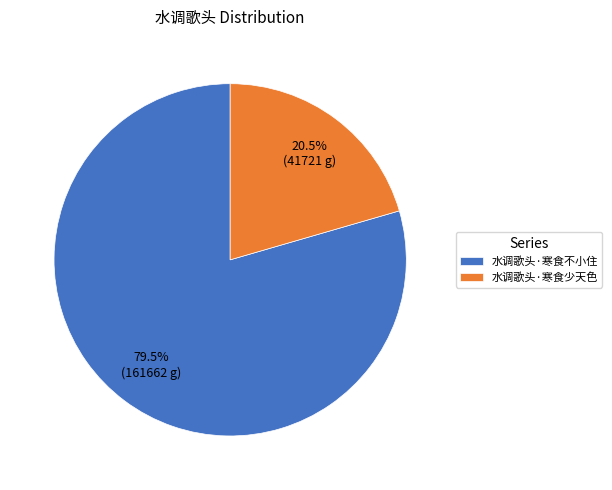

Between 水调歌头·寒食不小住 and 水调歌头·寒食少天色, which is larger?

水调歌头·寒食不小住